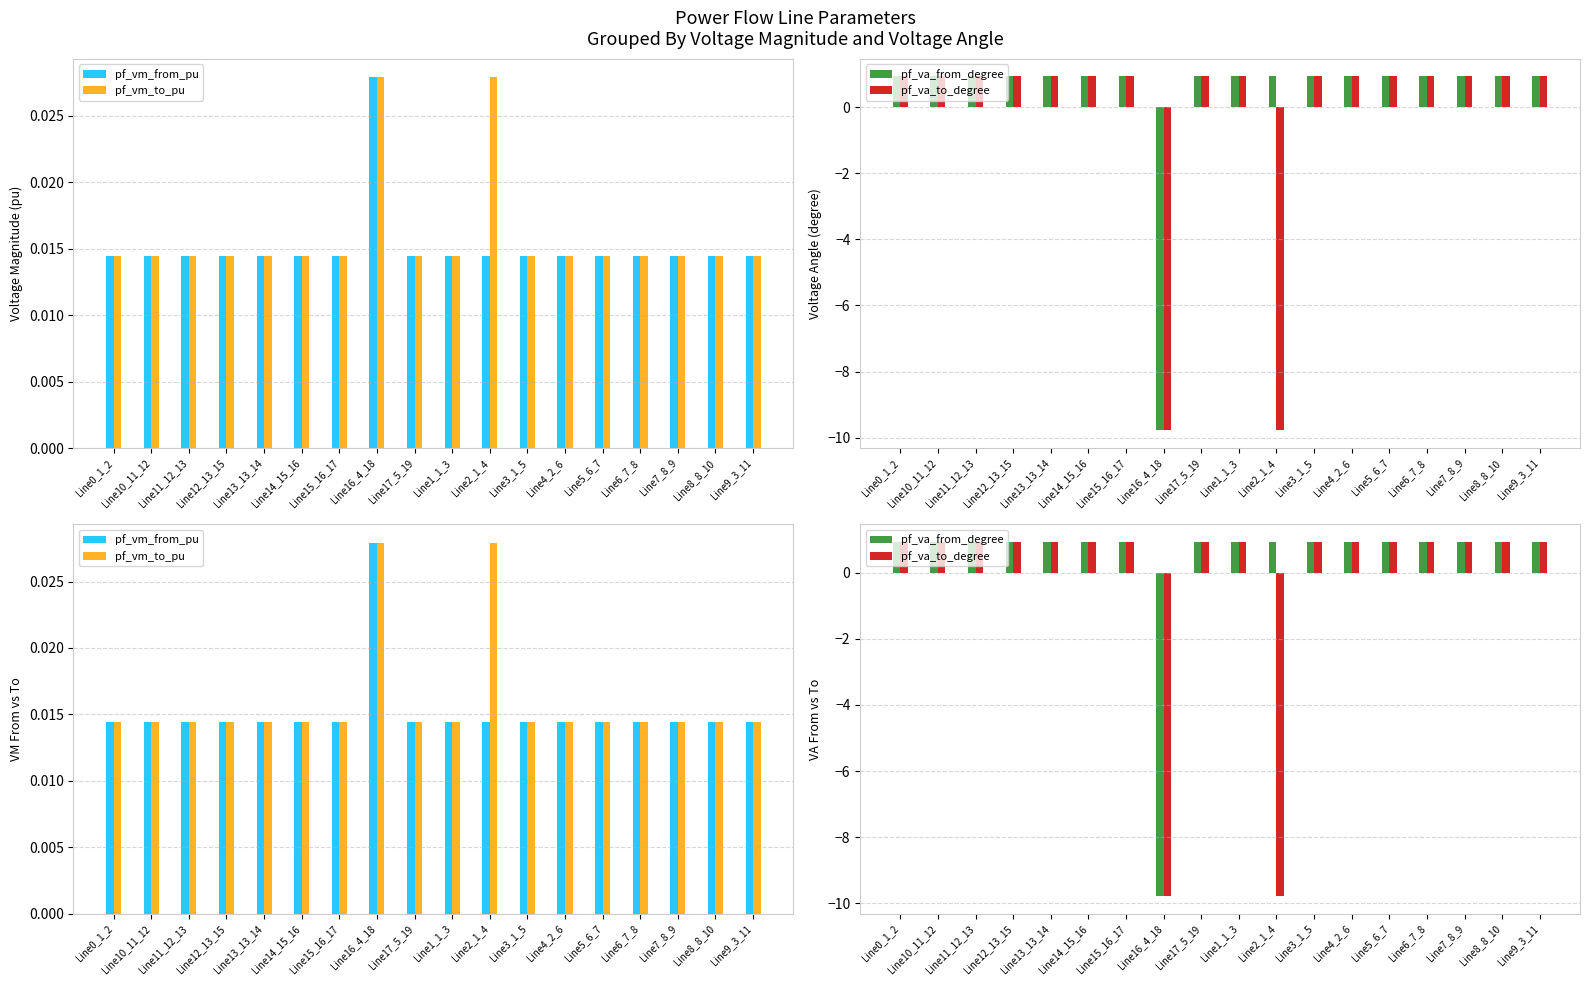

What is the value of the pf_va_to_degree bar at the 18th from the left?

0.9